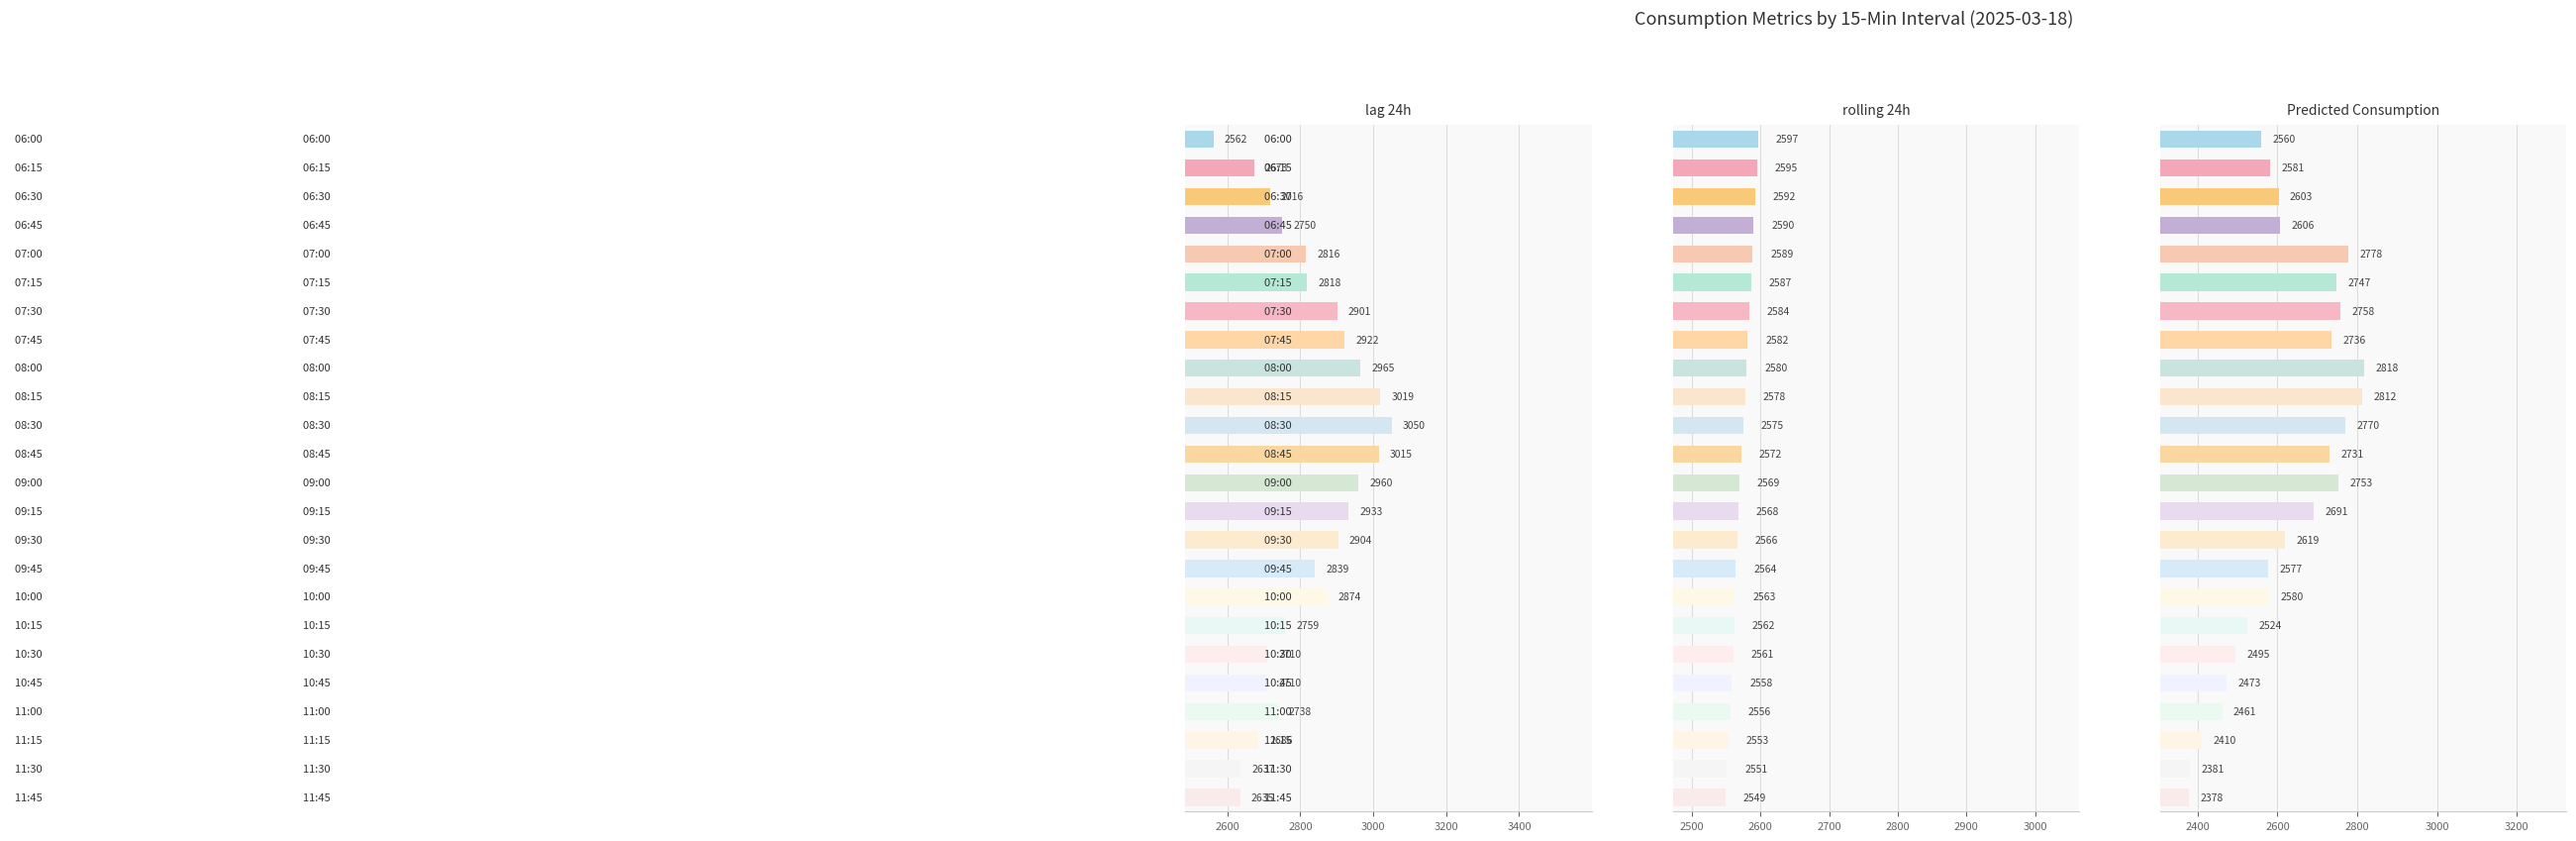

Is it true that Predicted_Consumption equals 941.7 at 16?

False